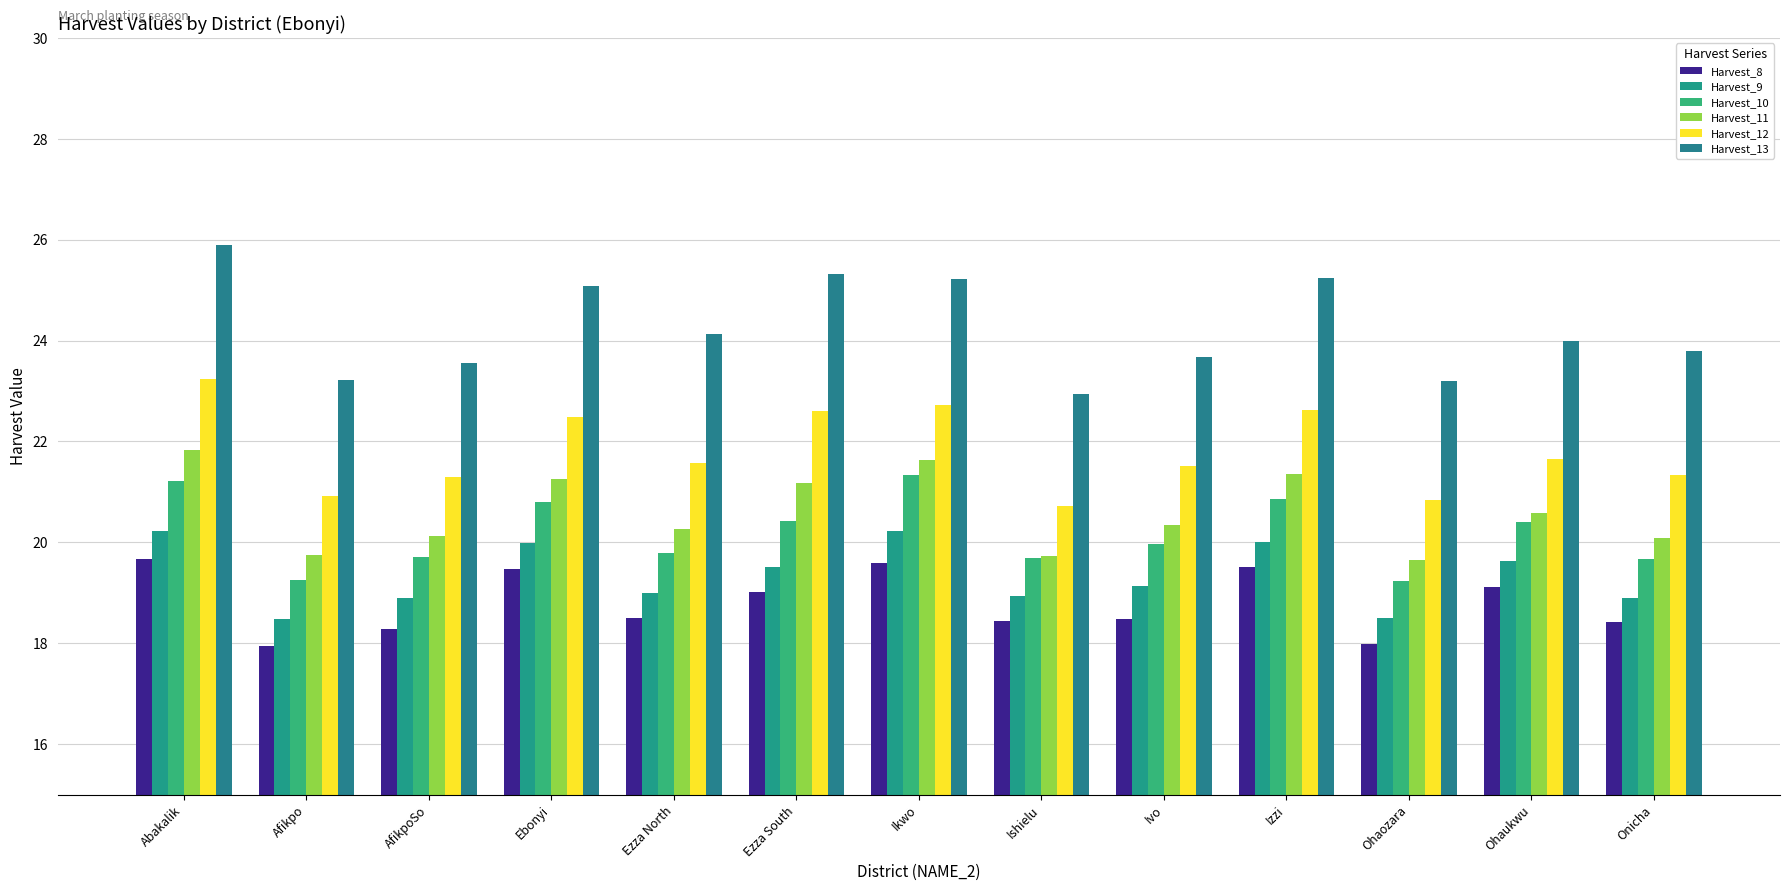

What is the difference between the highest and lowest values at Izzi?

5.7